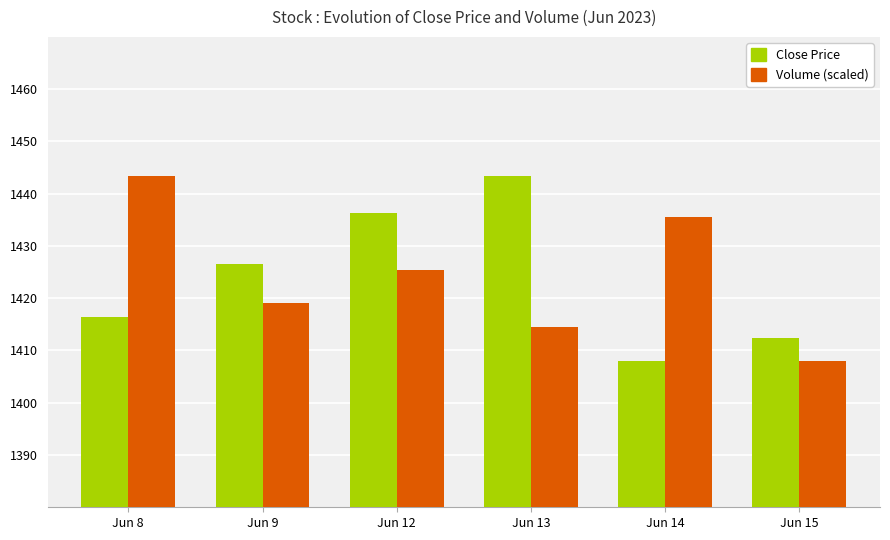

What is the value of the Volume (scaled) bar at the 1st from the left?

1443.4